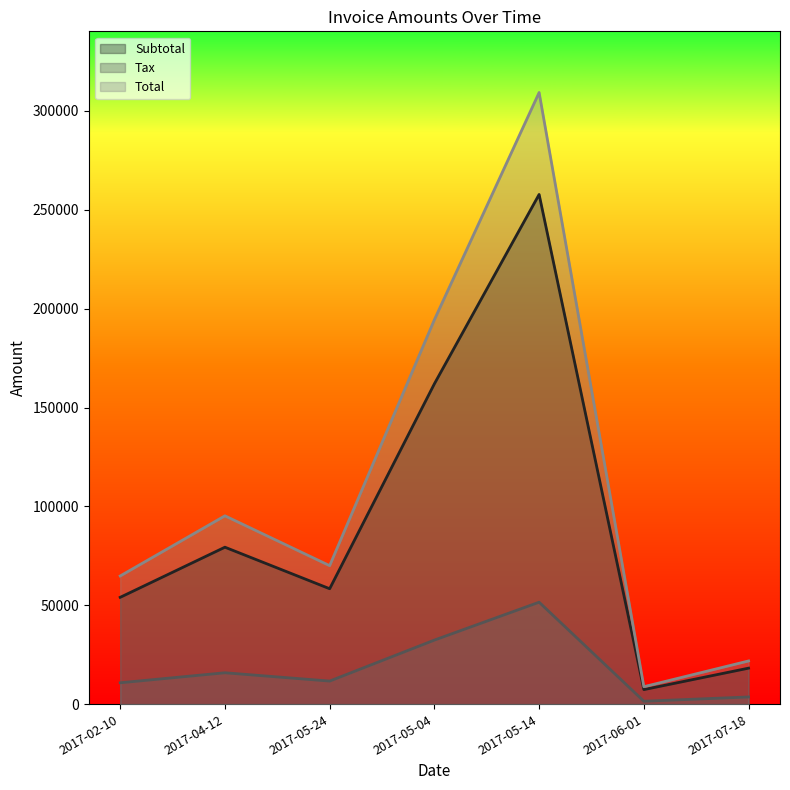

Rank the series at 2017-02-10 from highest to lowest value.

Total, Subtotal, Tax